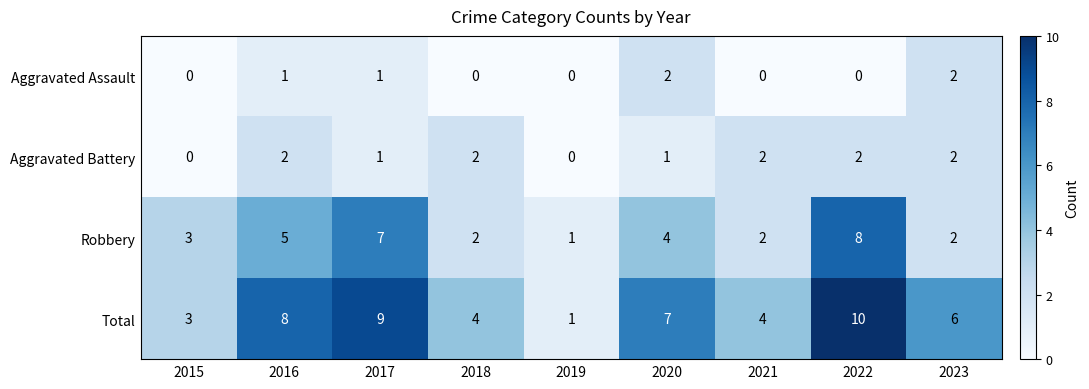

How many Aggravated Battery values are between 1 and 2?

7